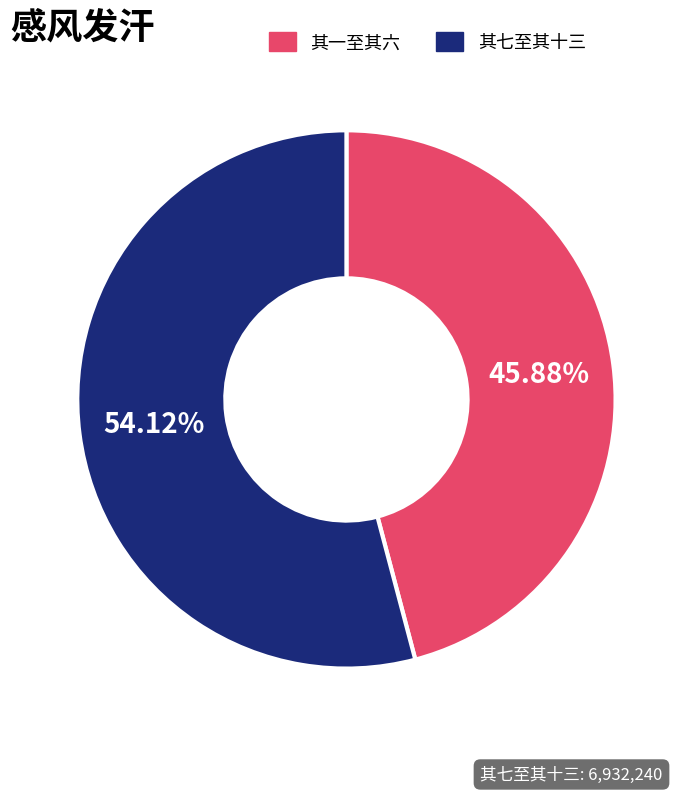

Is there a majority slice in this chart?

Yes